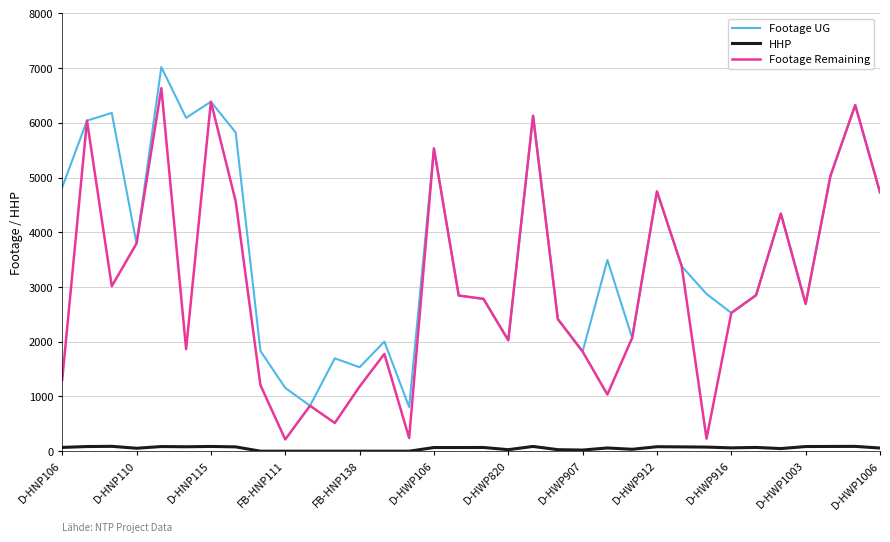

True or false: HHP and Footage Remaining intersect in this chart.

False